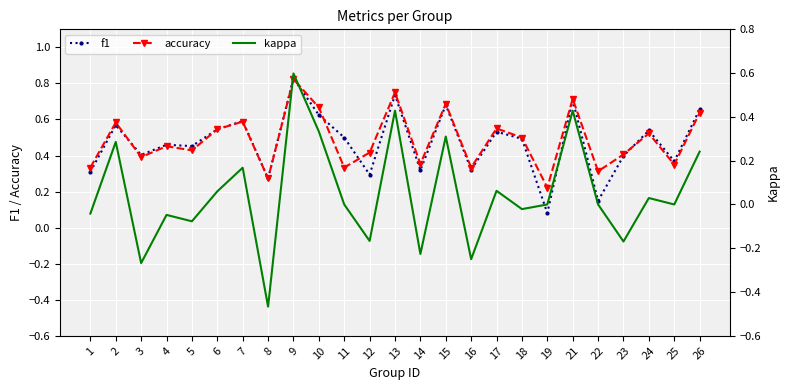

At which label does kappa first exceed 0?

2